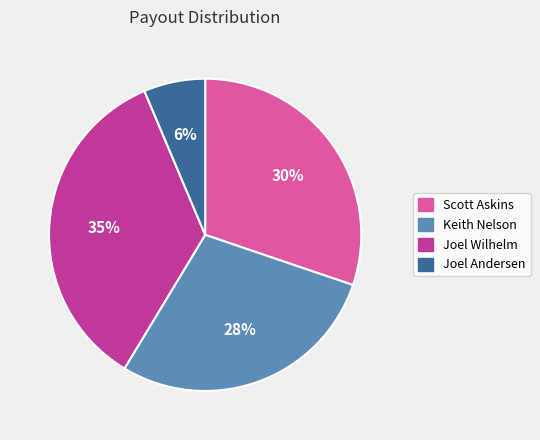

How many segments does this pie chart have?

4